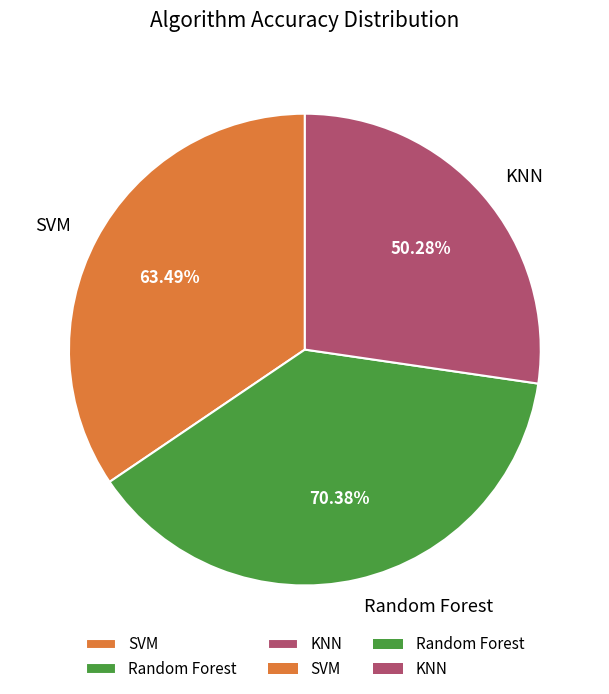

What percentage is the SVM slice, to the nearest percent?

34%